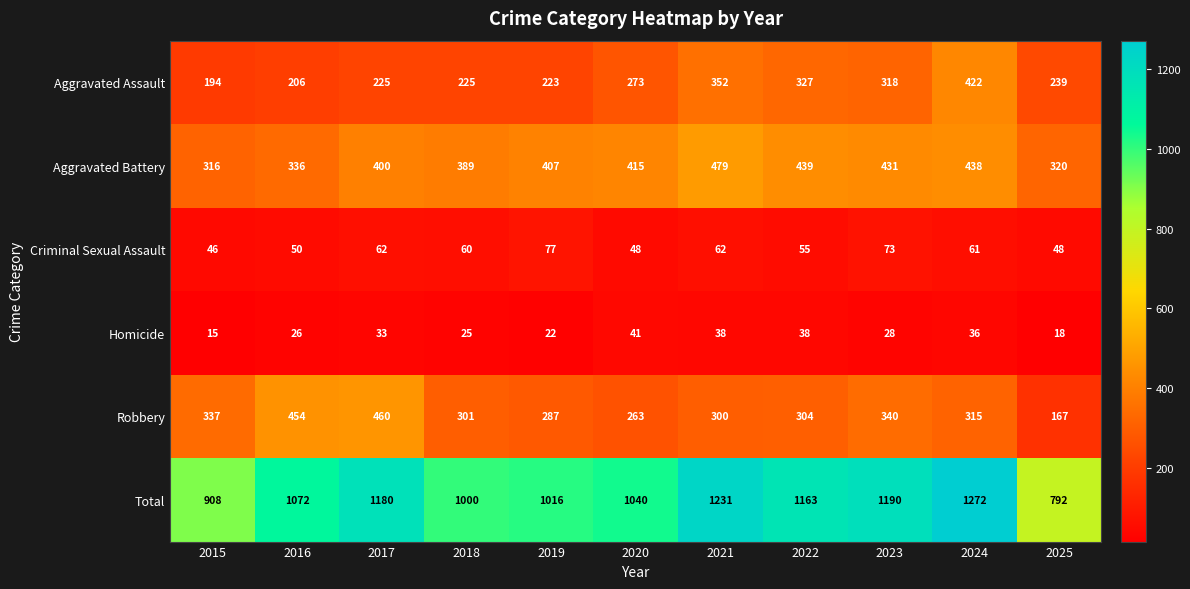

What is the minimum value shown in the chart?

15